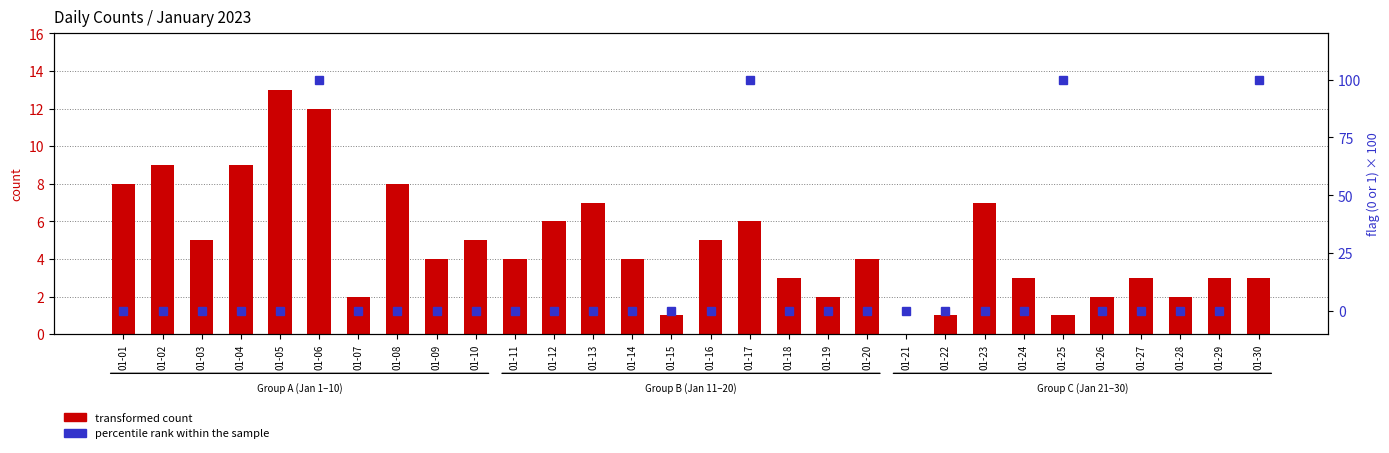

The percentile rank within the sample series shows 100 at 01-17. True or false?

True